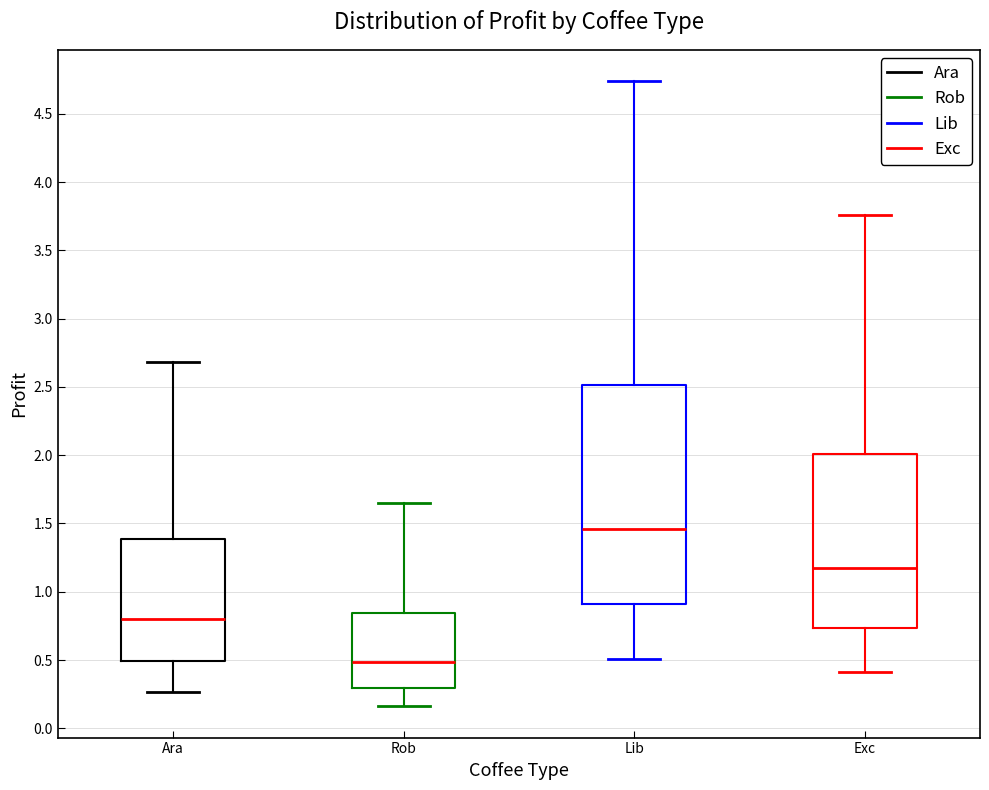

Which box is the tallest, from its lower edge to its upper edge?

Lib